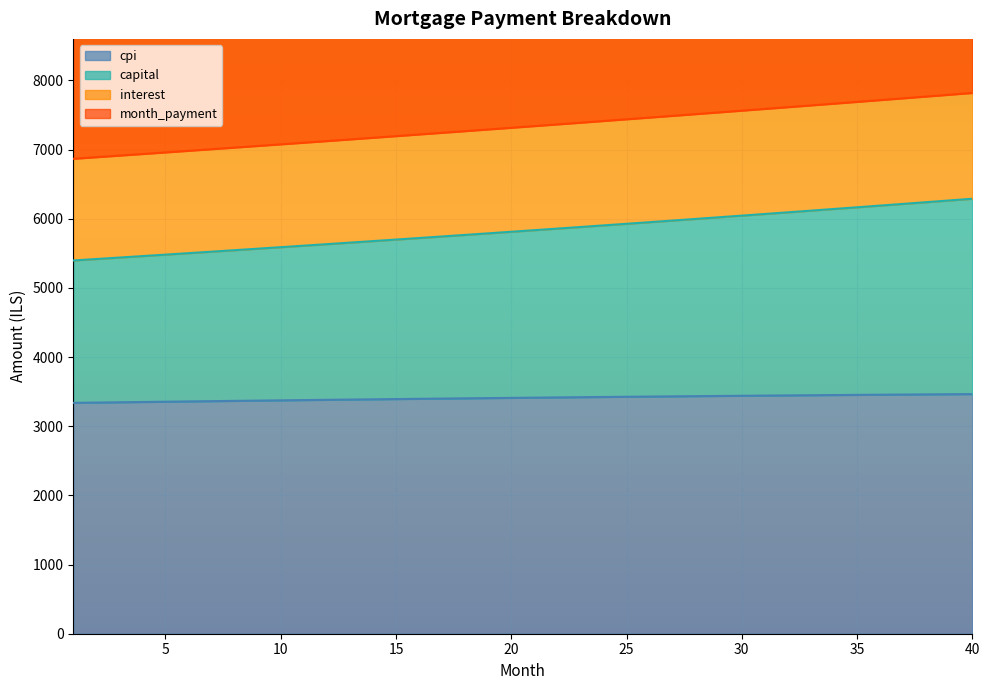

Which category has the lowest value in the cpi series?

1